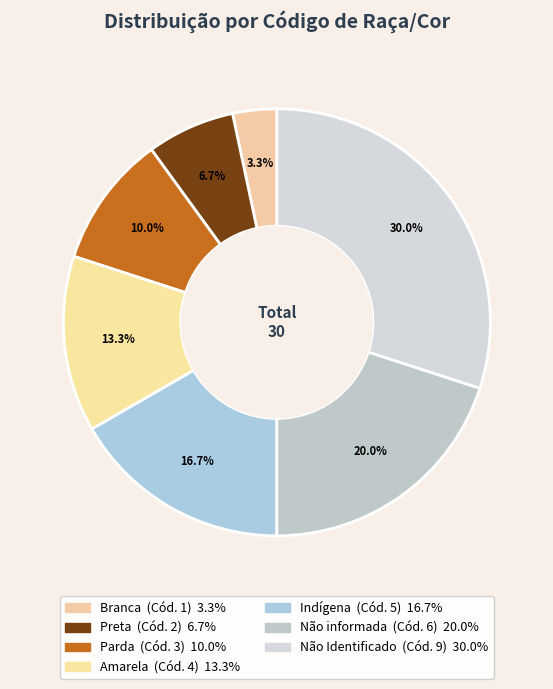

Is there a majority slice in this chart?

No